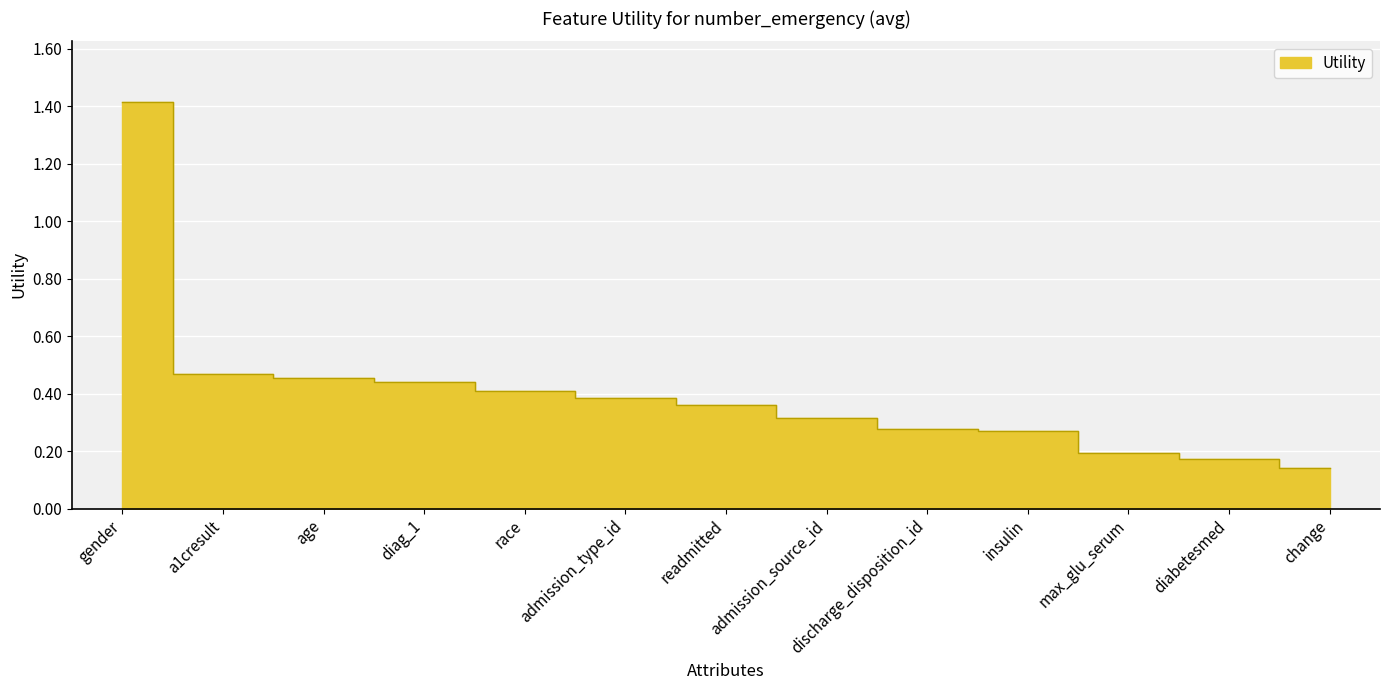

List the labels in order of value, largest first.

gender, a1cresult, age, diag_1, race, admission_type_id, readmitted, admission_source_id, discharge_disposition_id, insulin, max_glu_serum, diabetesmed, change